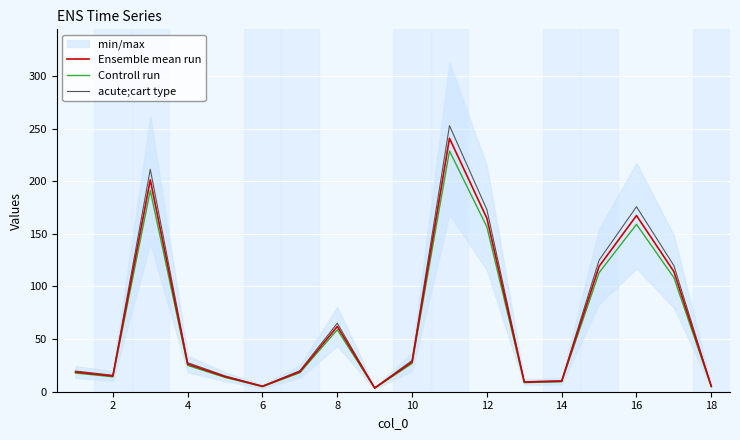

What is the maximum value for acute;cart type?

252.8